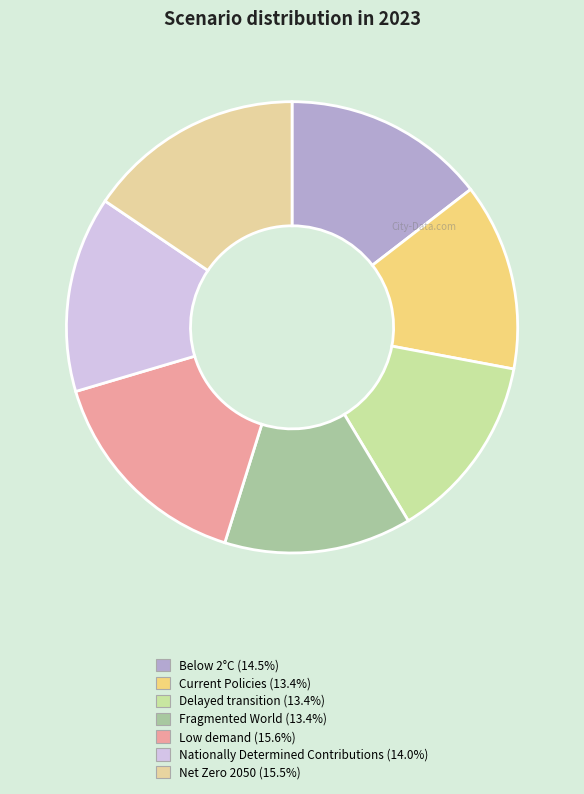

What is the smallest slice in the pie chart?

Fragmented World